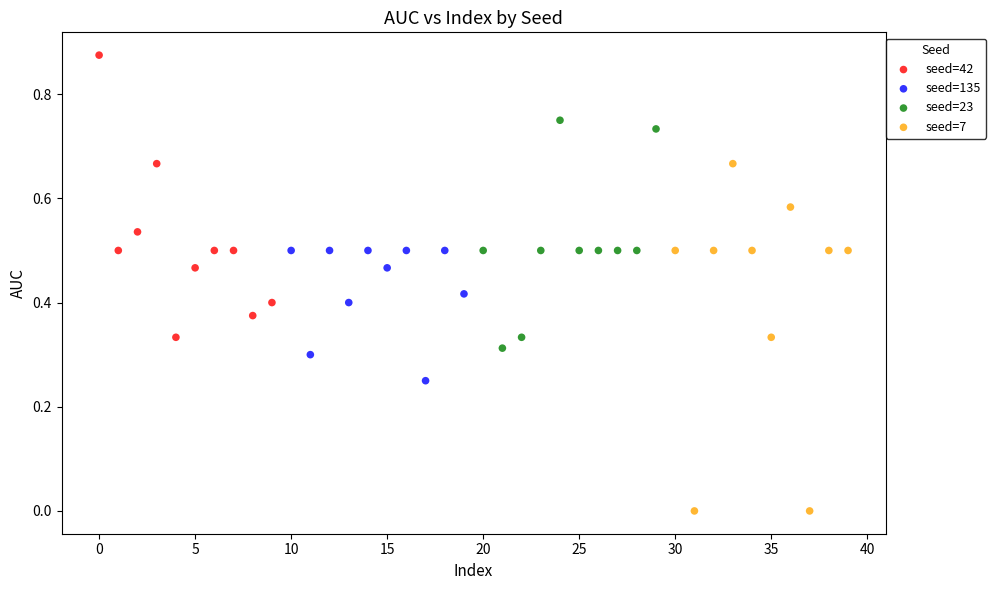

Which series reaches the minimum Y coordinate?

seed=7